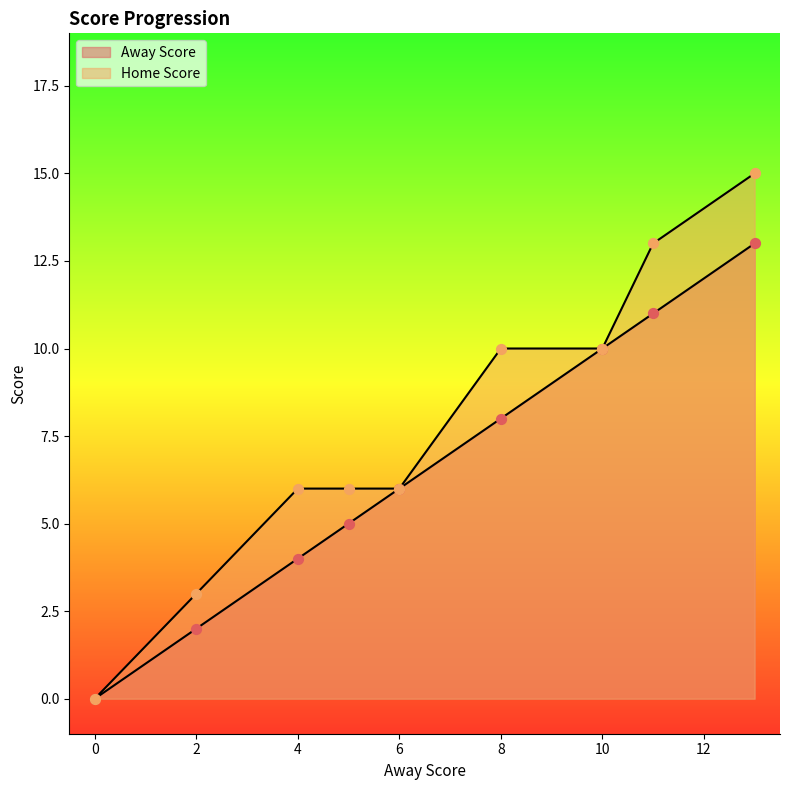

At which category is the sum across all series the highest?

13